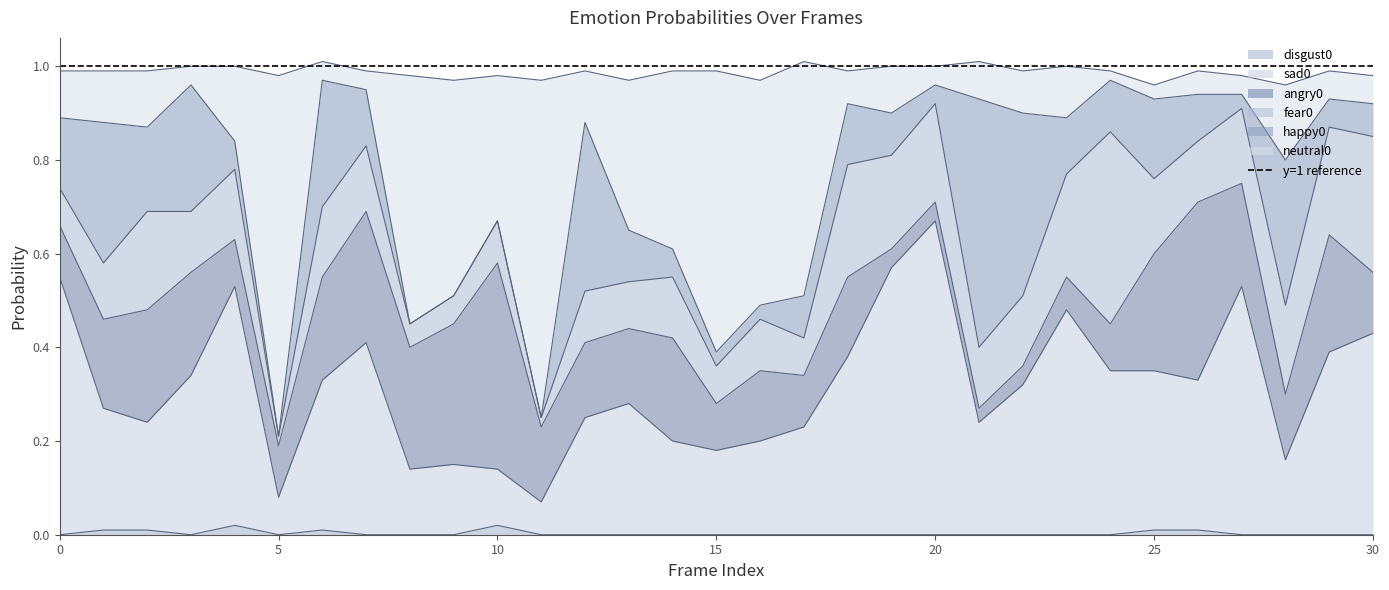

True or false: neutral0 has more than 0 interior local peaks.

True